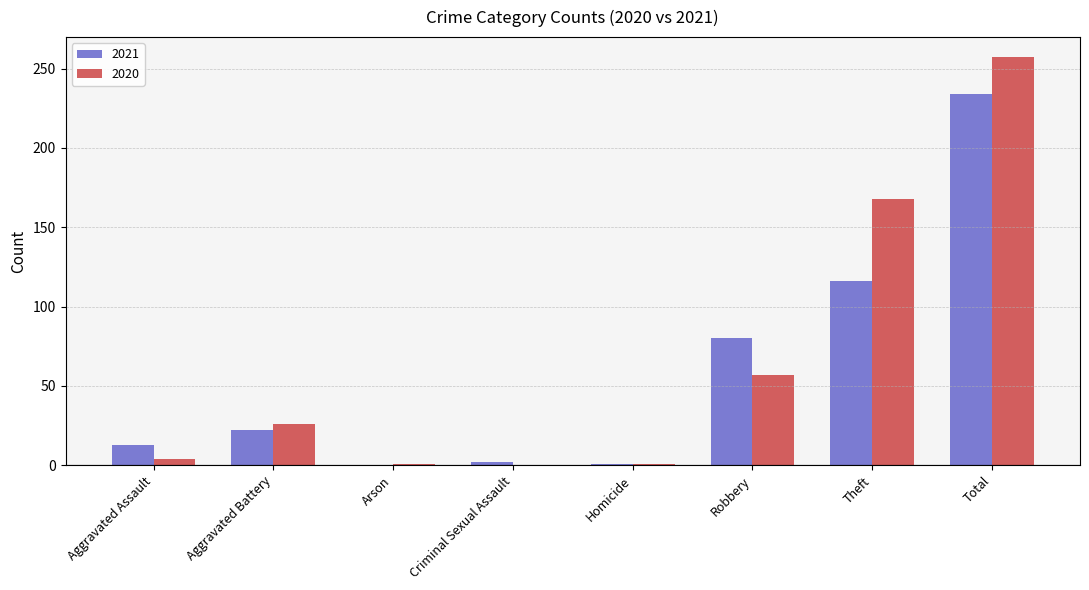

What is the sum of the 2020 values at Criminal Sexual Assault and Arson?

1